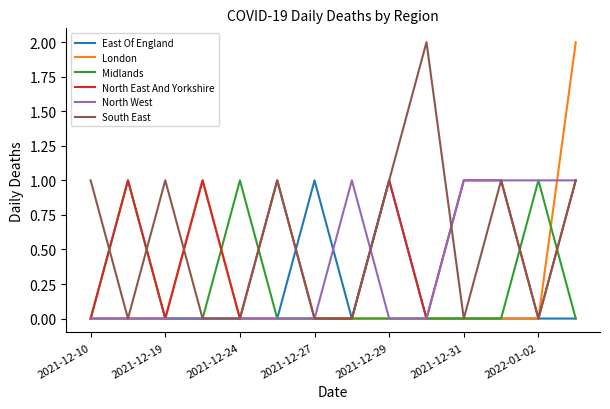

Which series has the largest range (max minus min)?

London